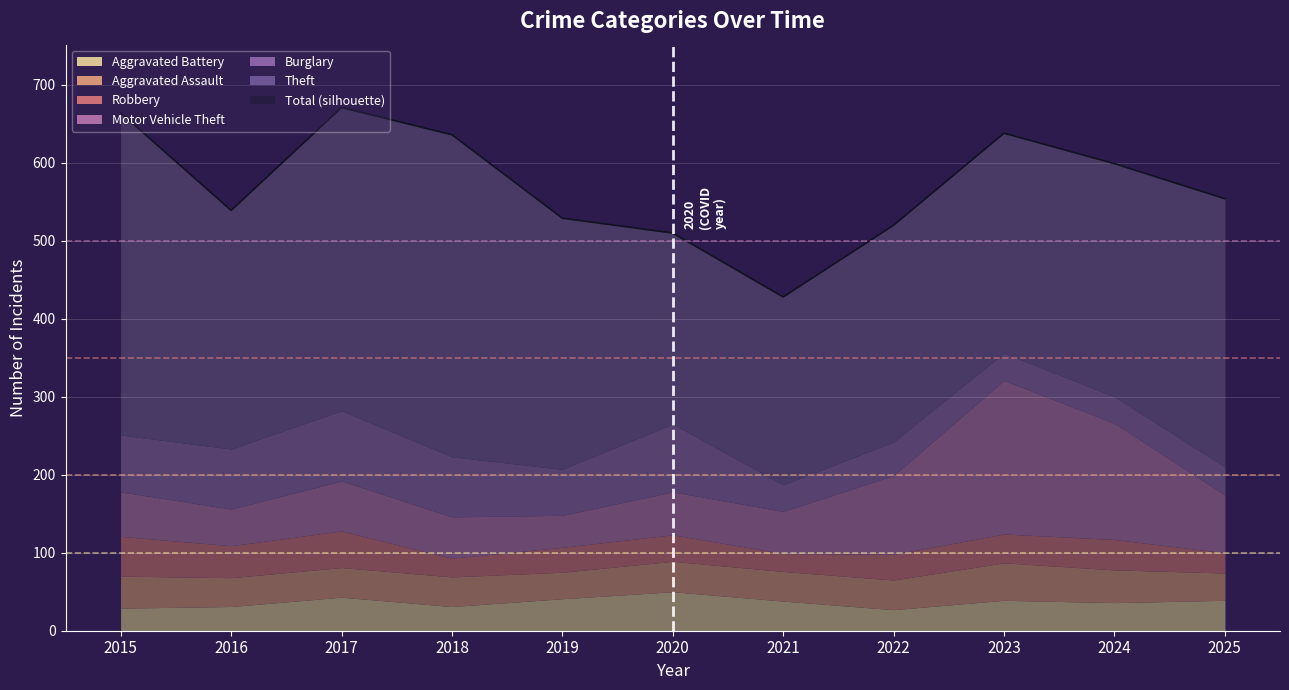

Reading right to left, what are all the values shown in this chart?

Theft: 2025=344	2024=299	2023=282	2022=278	2021=241	2020=245	2019=322	2018=413	2017=389	2016=306	2015=413
Burglary: 2025=36	2024=34	2023=35	2022=43	2021=34	2020=87	2019=59	2018=77	2017=90	2016=77	2015=73
Motor Vehicle Theft: 2025=74	2024=149	2023=197	2022=101	2021=54	2020=55	2019=41	2018=53	2017=64	2016=47	2015=57
Robbery: 2025=26	2024=39	2023=37	2022=33	2021=23	2020=34	2019=32	2018=24	2017=47	2016=41	2015=51
Aggravated Assault: 2025=35	2024=42	2023=48	2022=38	2021=38	2020=39	2019=34	2018=38	2017=38	2016=37	2015=41
Aggravated Battery: 2025=39	2024=36	2023=39	2022=27	2021=38	2020=50	2019=41	2018=31	2017=43	2016=31	2015=29